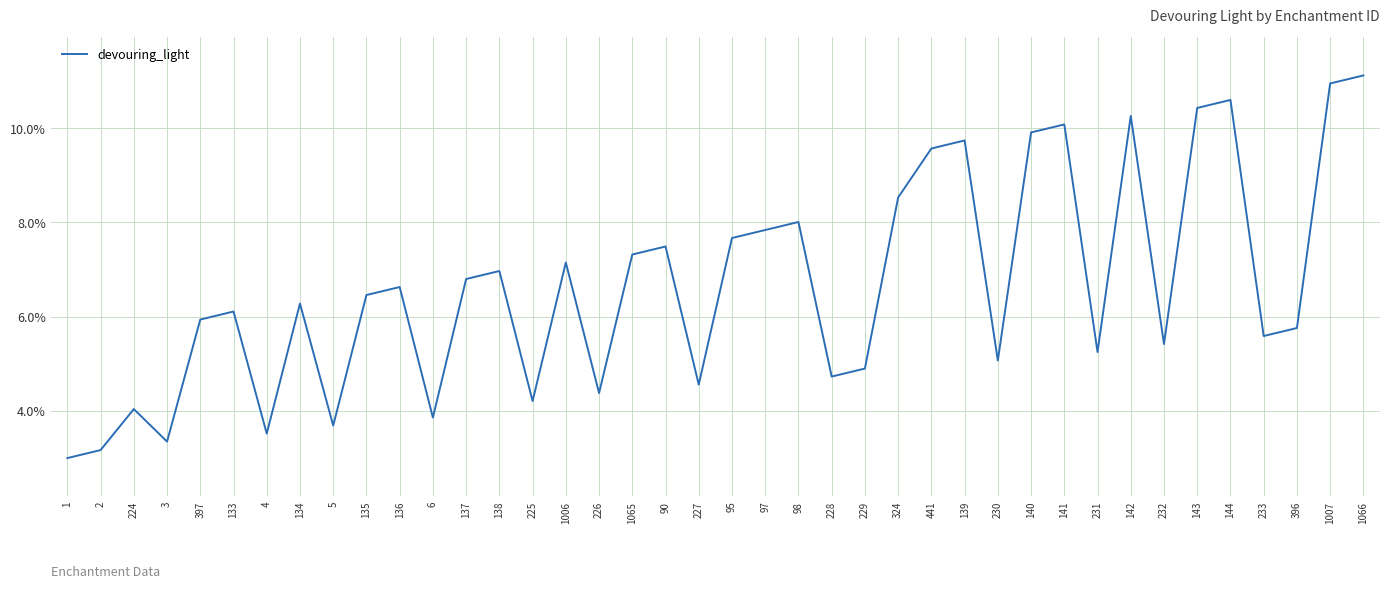

What is the difference between the maximum and minimum values?

0.1